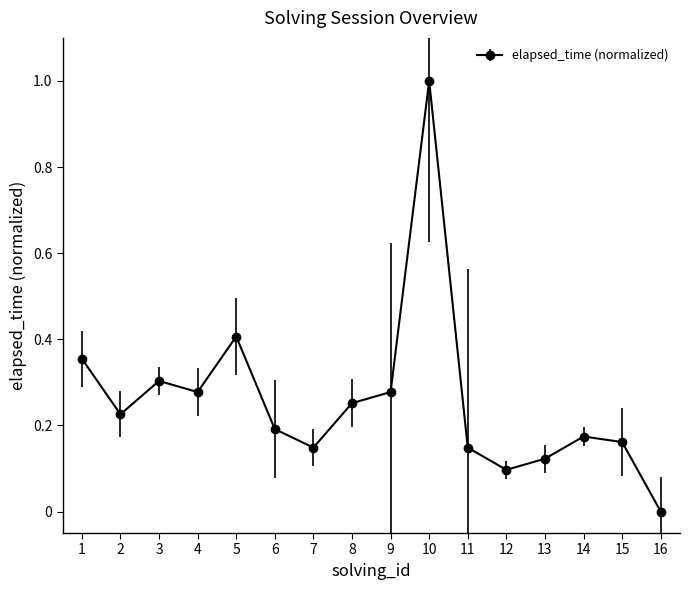

What is the sum of all values?

4.1